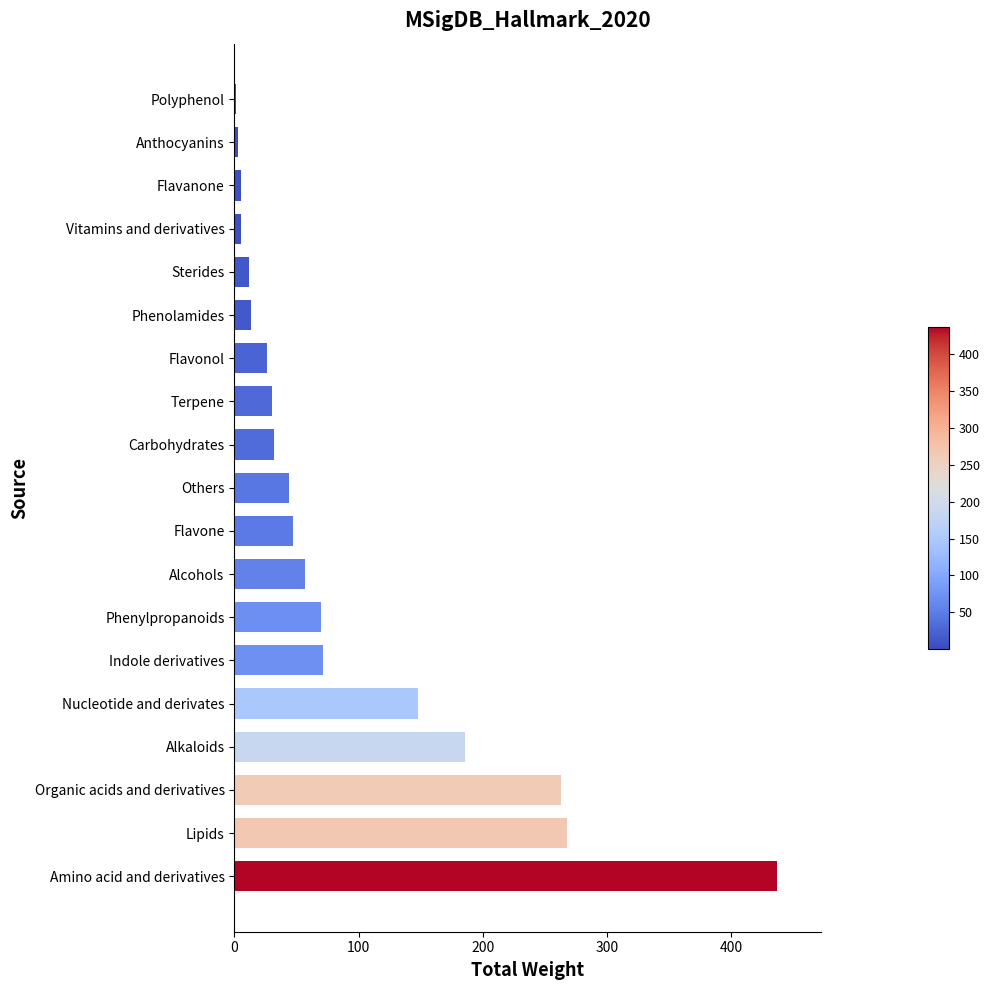

What is the average value?

90